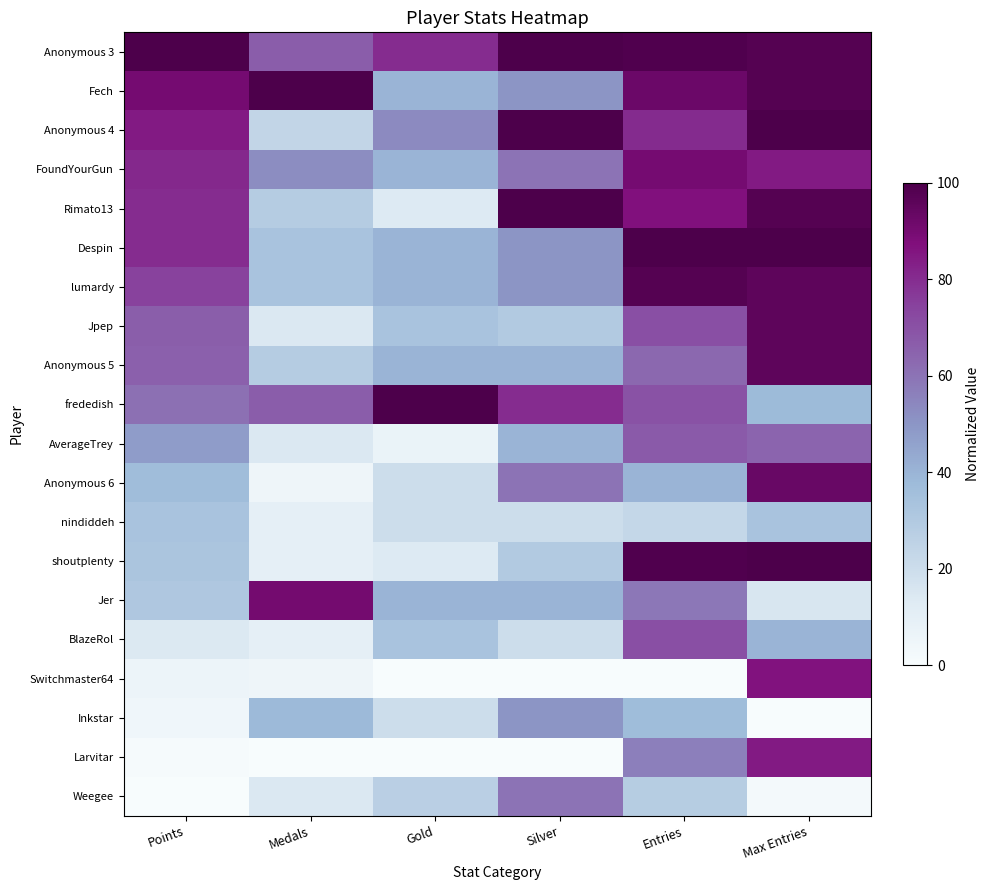

Which category has the lowest value across all series?

Gold